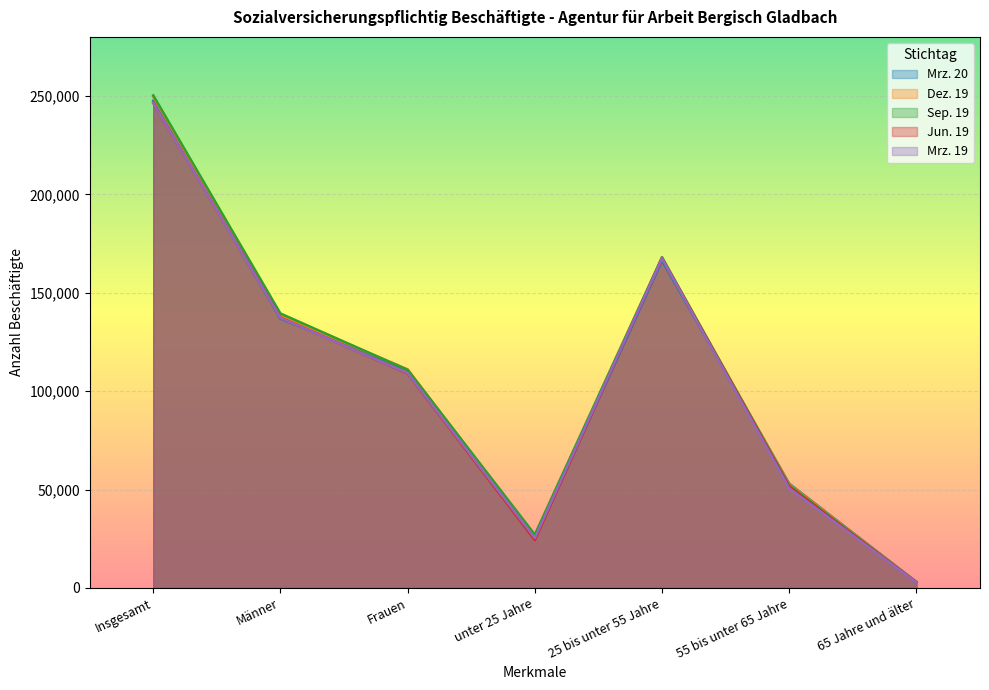

List the labels in order of Jun. 19 value, smallest first.

65 Jahre und älter, unter 25 Jahre, 55 bis unter 65 Jahre, Frauen, Männer, 25 bis unter 55 Jahre, Insgesamt